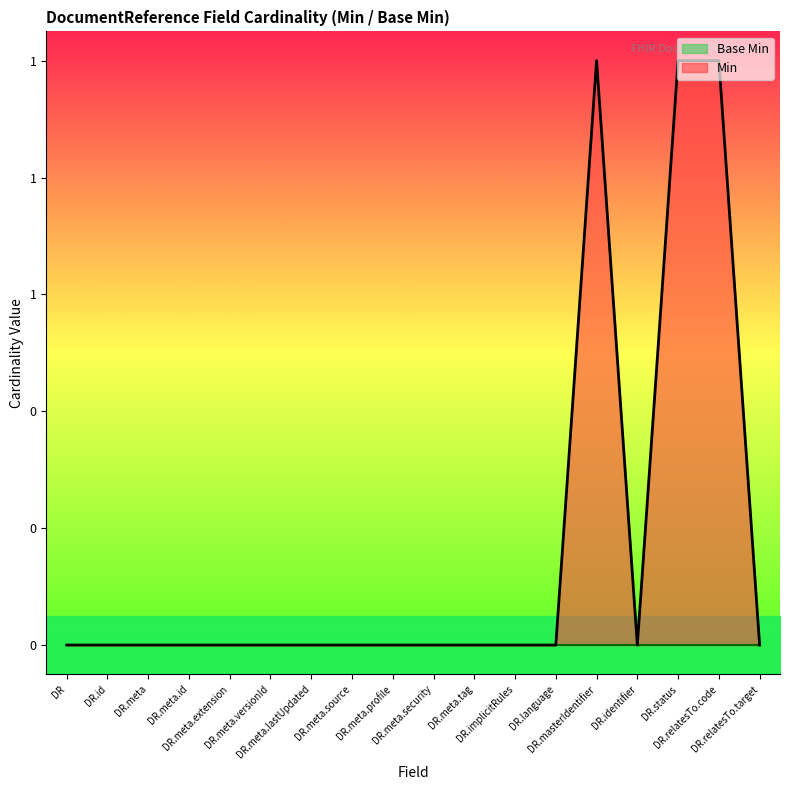

What position from the right is DR.meta.id?

15